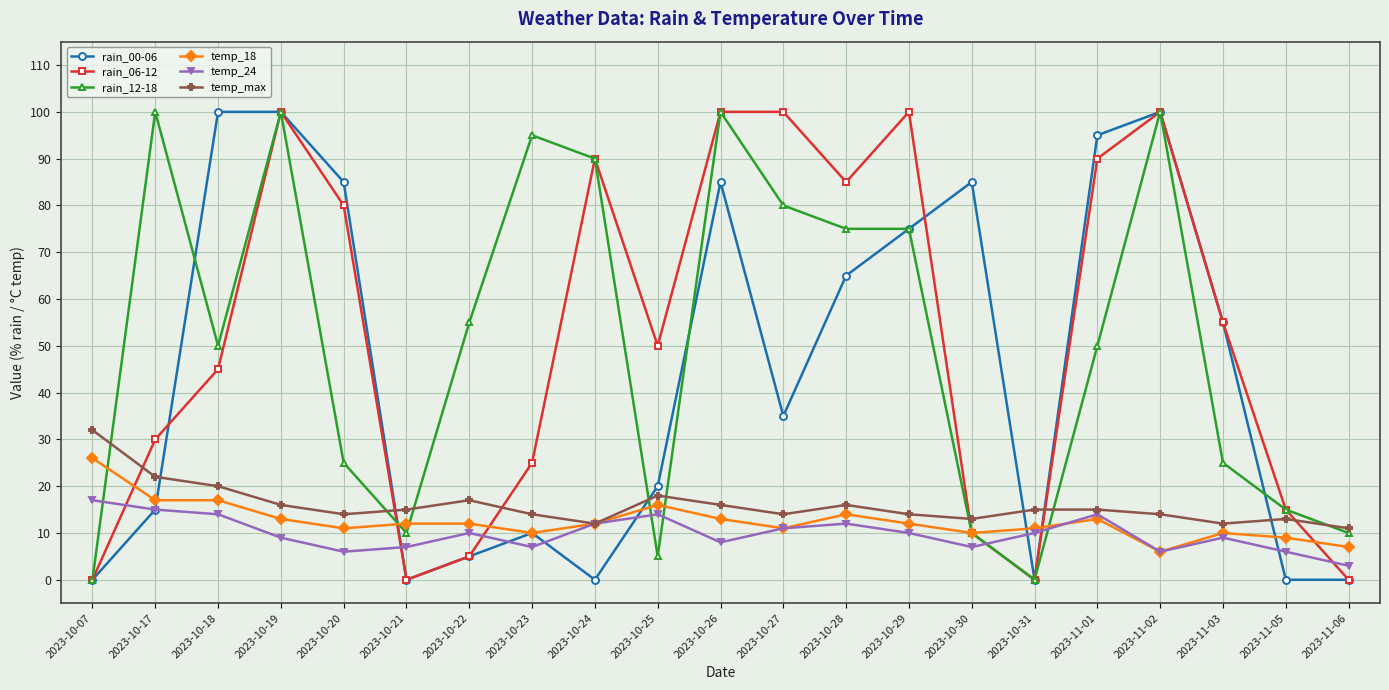

Reading left to right, transcribe all the data shown in this chart.

rain_00-06: 0	15	100	100	85	0	5	10	0	20	85	35	65	75	85	0	95	100	55	0	0
rain_06-12: 0	30	45	100	80	0	5	25	90	50	100	100	85	100	10	0	90	100	55	15	0
rain_12-18: 0	100	50	100	25	10	55	95	90	5	100	80	75	75	10	0	50	100	25	15	10
temp_18: 26	17	17	13	11	12	12	10	12	16	13	11	14	12	10	11	13	6	10	9	7
temp_24: 17	15	14	9	6	7	10	7	12	14	8	11	12	10	7	10	14	6	9	6	3
temp_max: 32	22	20	16	14	15	17	14	12	18	16	14	16	14	13	15	15	14	12	13	11